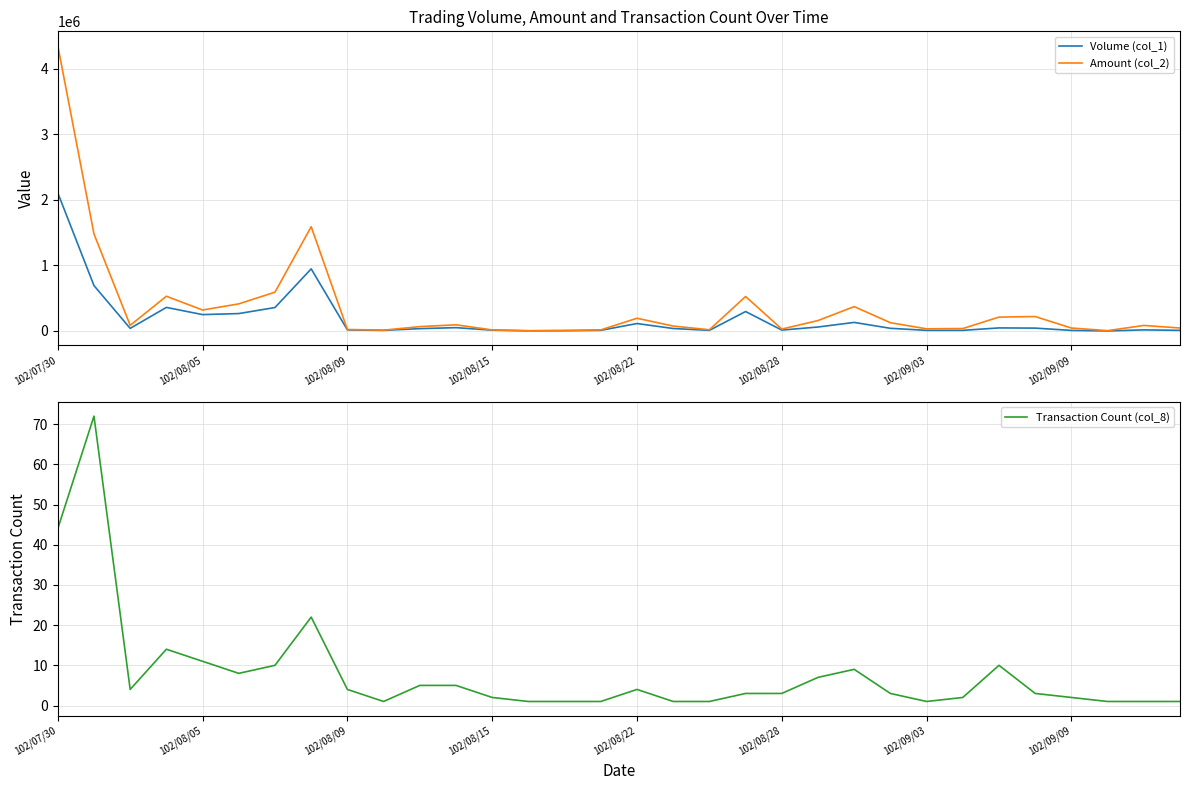

The value of Transaction Count (col_8) at 102/08/15 is 2. True or false?

True